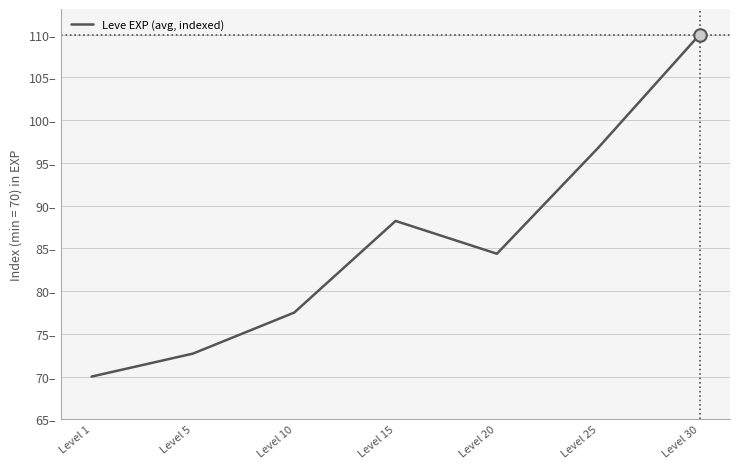

What is the minimum value shown in the chart?

70.0